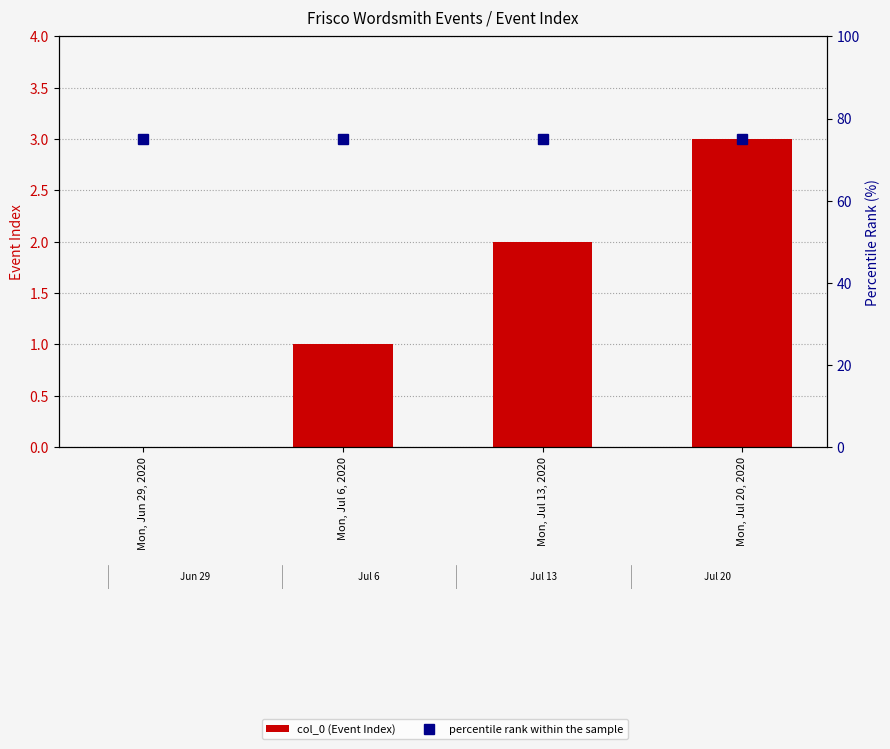

Where is col_0 (Event Index) nearest to the value 1?

Mon, Jul 6, 2020